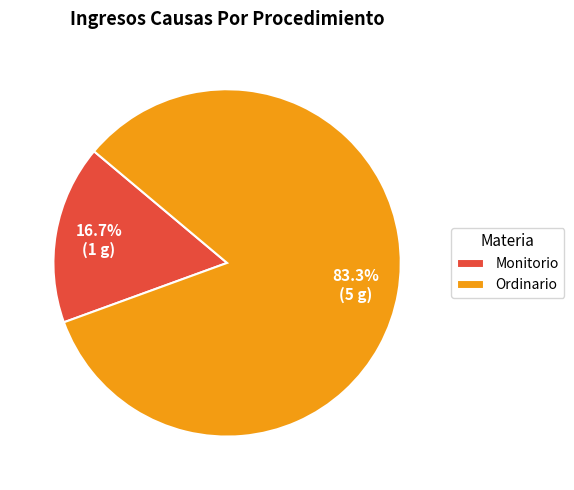

How many segments does this pie chart have?

2